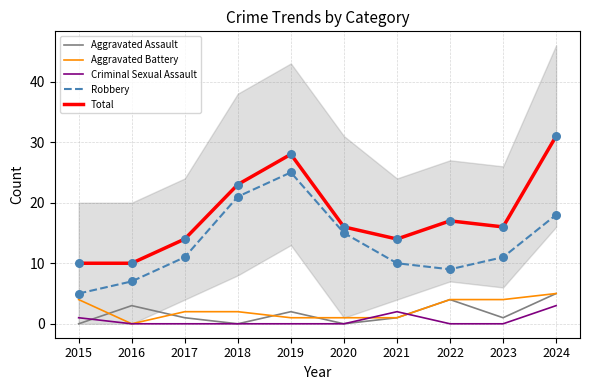

What are all the series names shown in the legend?

Aggravated Assault, Aggravated Battery, Criminal Sexual Assault, Robbery, Total